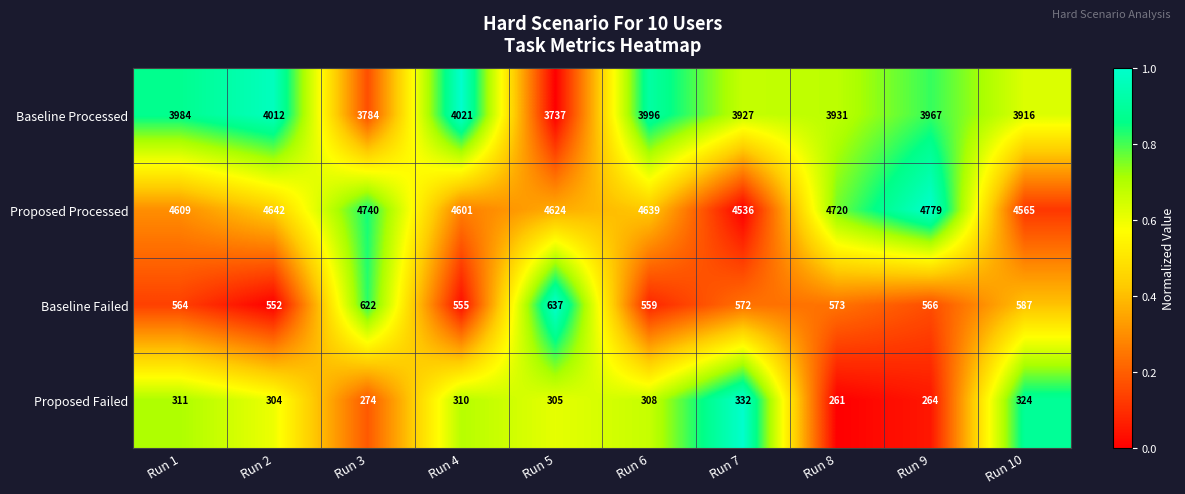

Which series changed the most between Run 4 and Run 10?

Baseline Processed